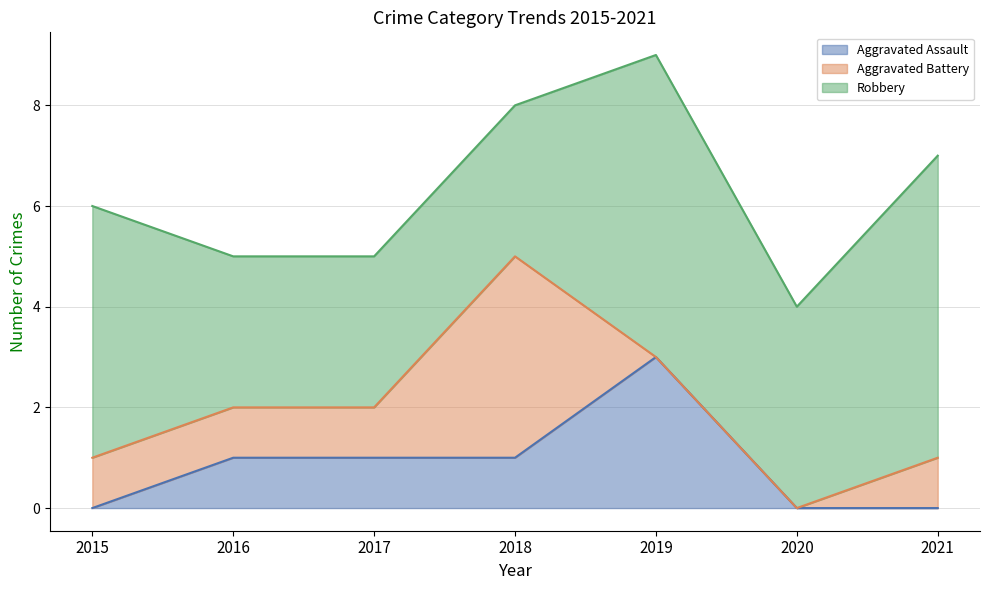

What is the sum of all Robbery values?

30